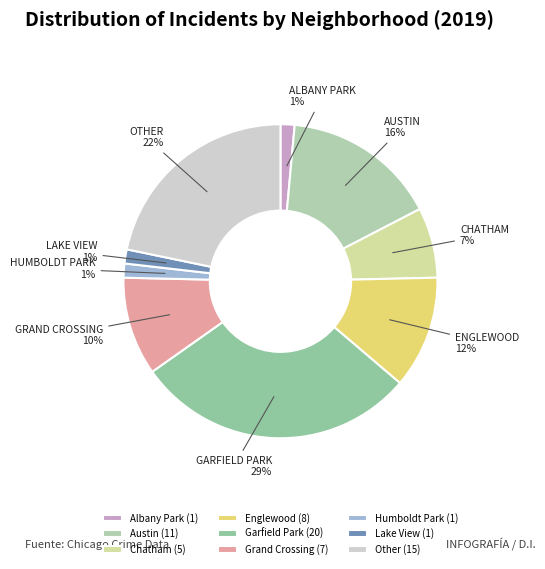

Combined, do Garfield Park and Austin account for over 50%?

No